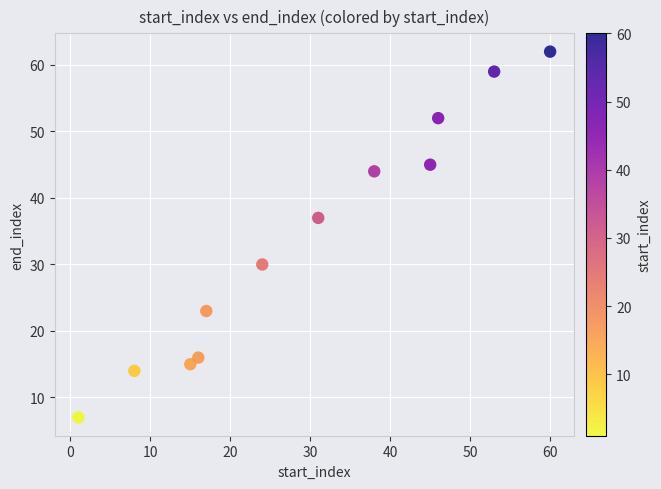

What is the range of Y values (max minus min)?

55